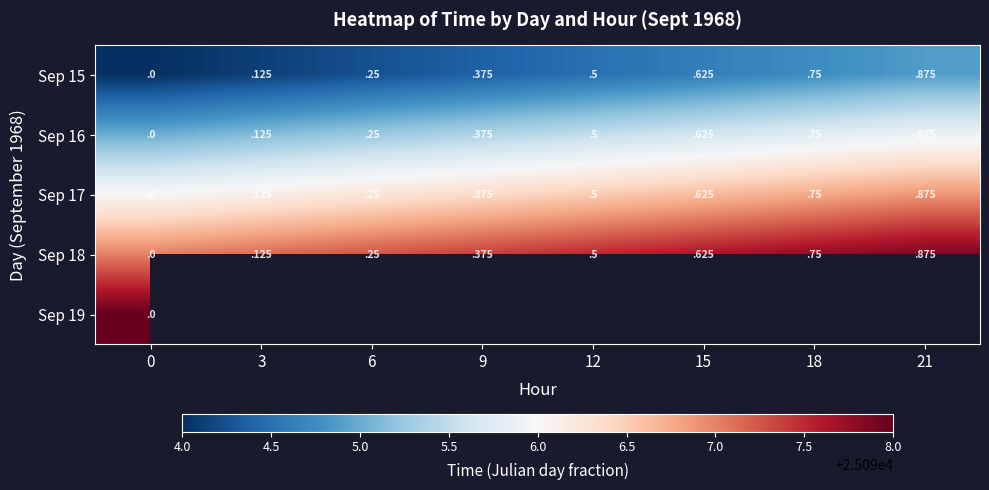

Is the value of Sep 16 at 15 greater than the value of Sep 17 at 6?

Yes